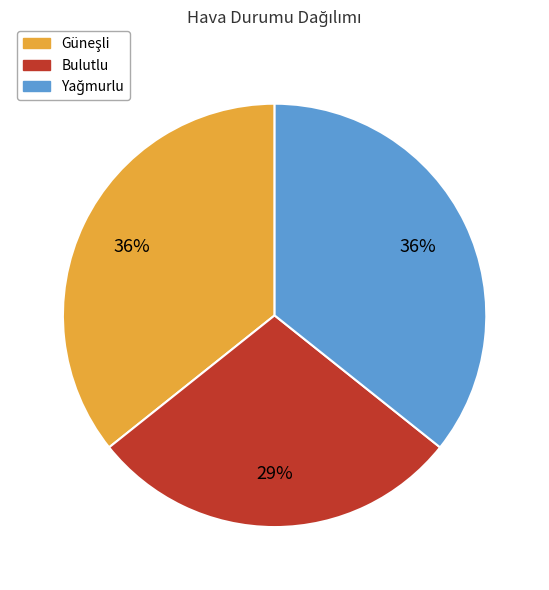

To the nearest percent, what is the difference between the largest and smallest slice percentages?

7%